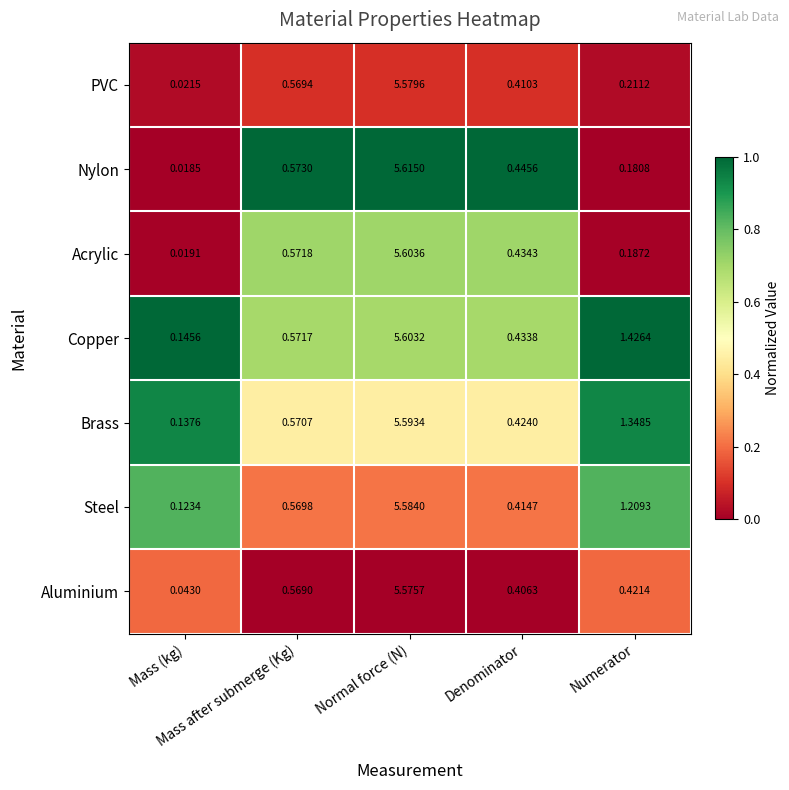

What is the total value across all series at Denominator?

3.0